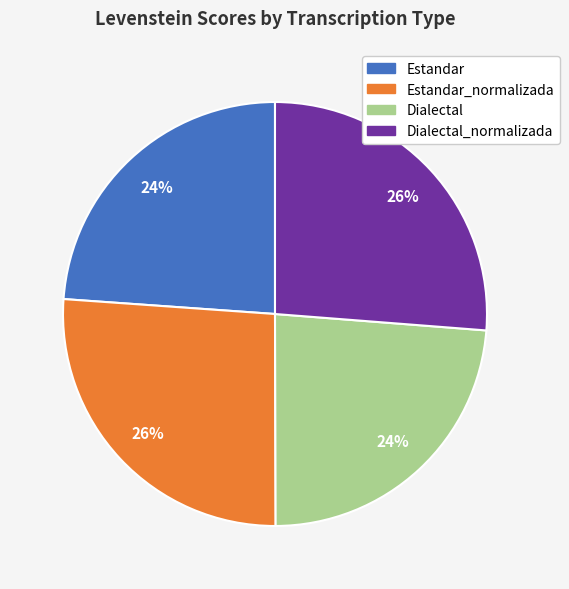

Does any single category account for the majority?

No